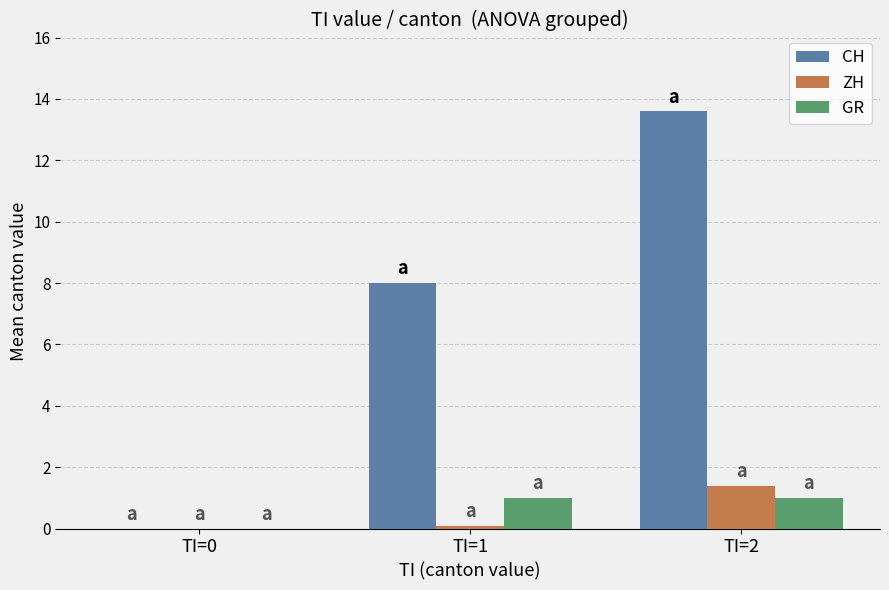

The value of ZH at TI=0 is -0.6. True or false?

False